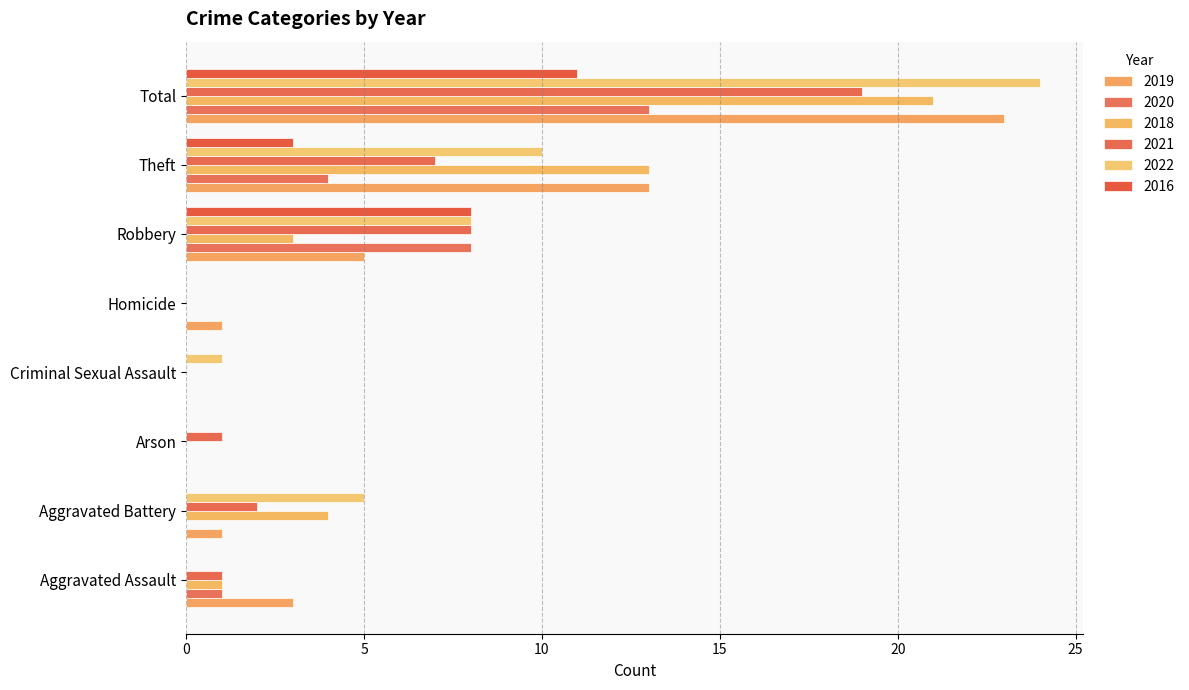

Which series changed the most between Aggravated Battery and Robbery?

2020